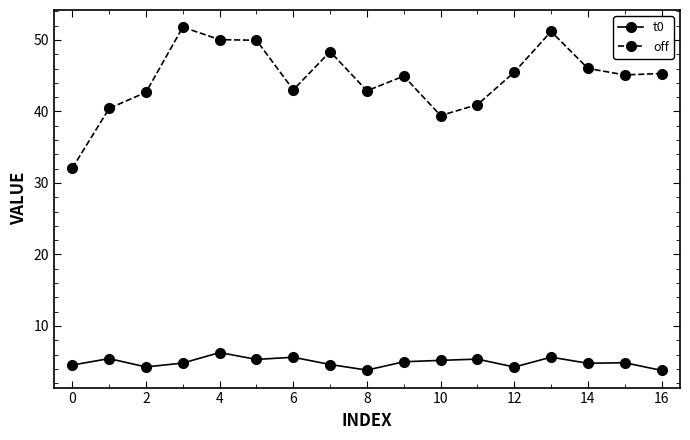

True or false: off and t0 intersect in this chart.

False